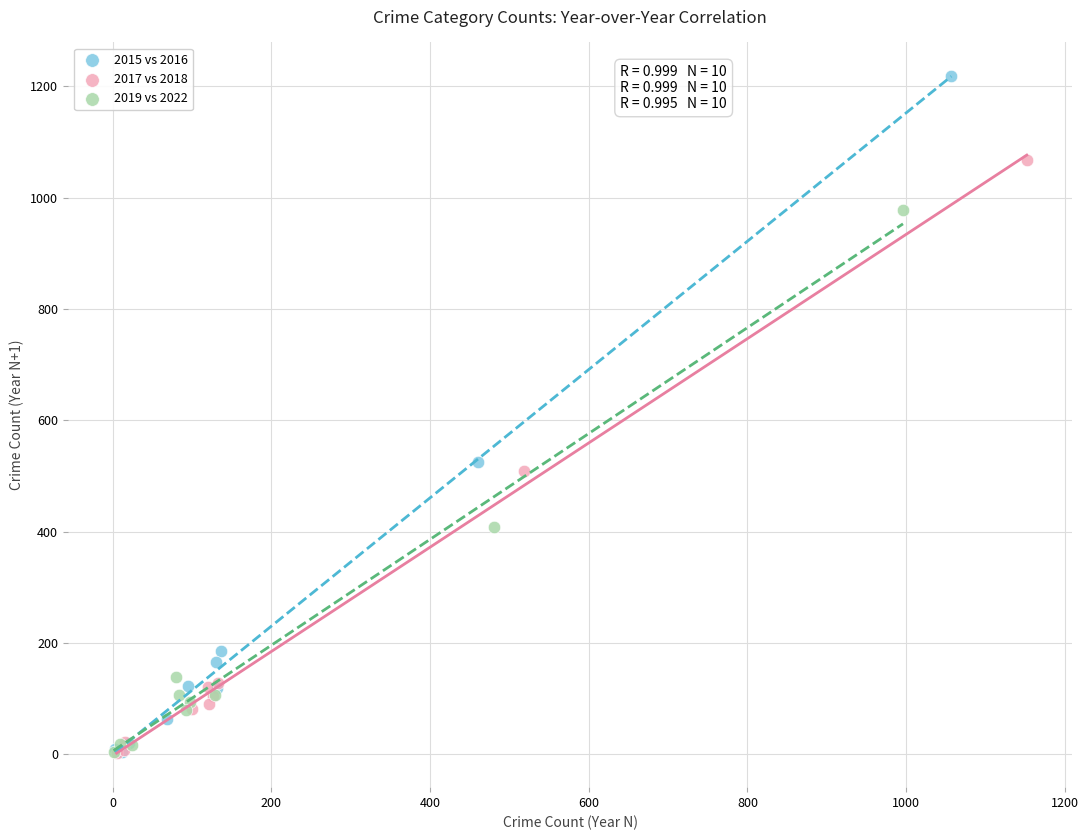

What are all the series names shown in the legend?

2015 vs 2016, 2017 vs 2018, 2019 vs 2022